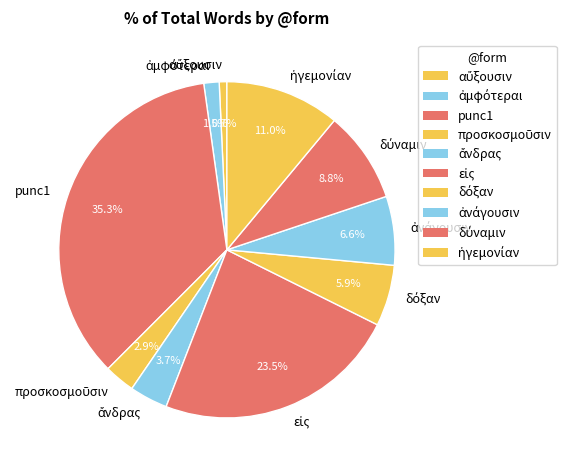

Is there a majority slice in this chart?

No